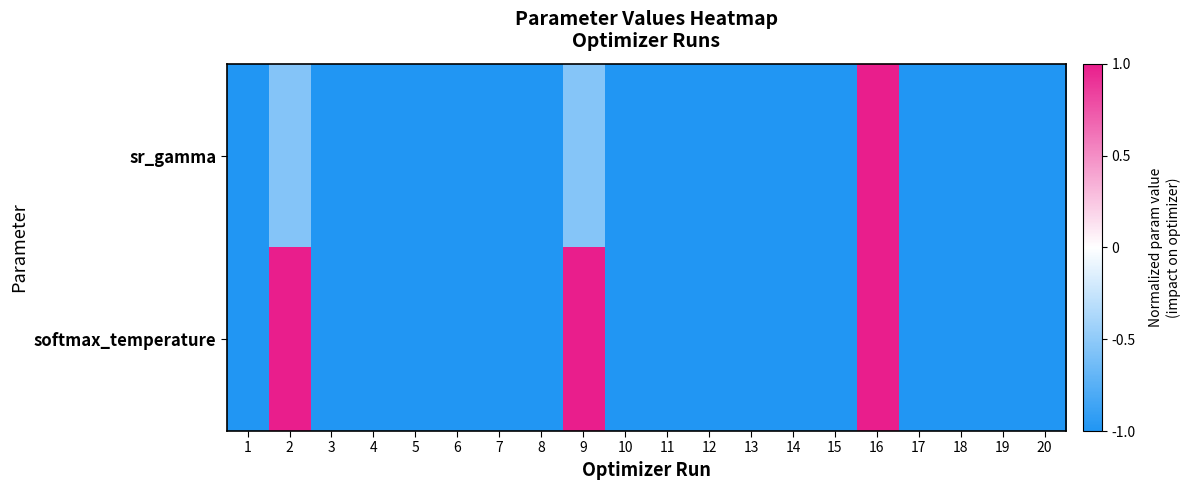

At which category is the sum across all series the highest?

16